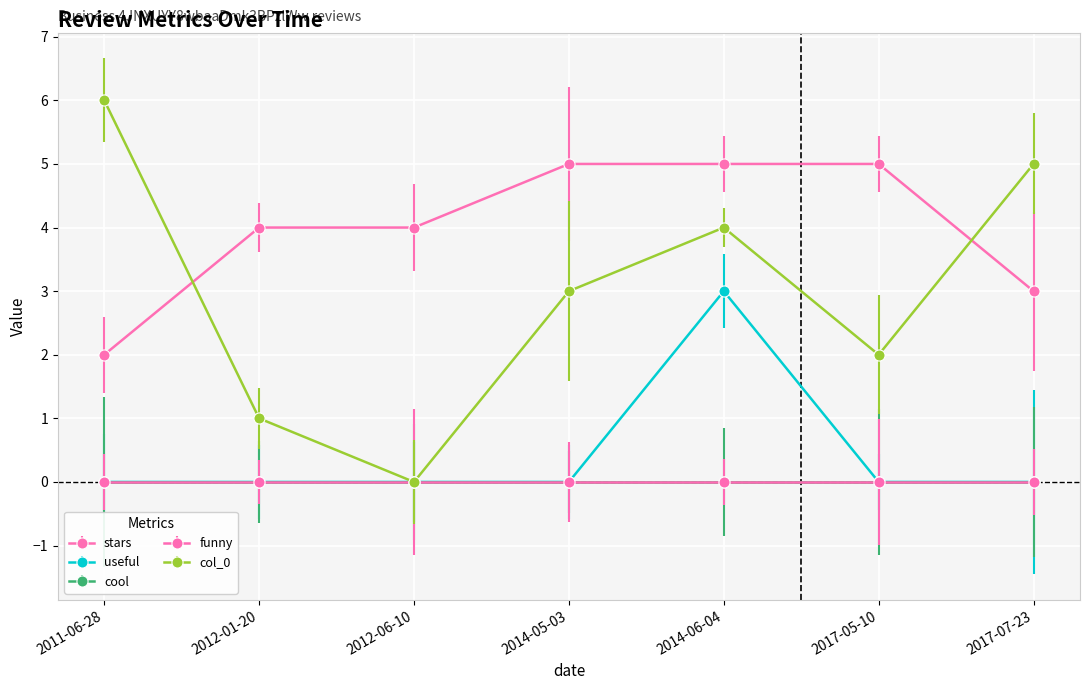

At which label does col_0 first exceed 3?

2011-06-28